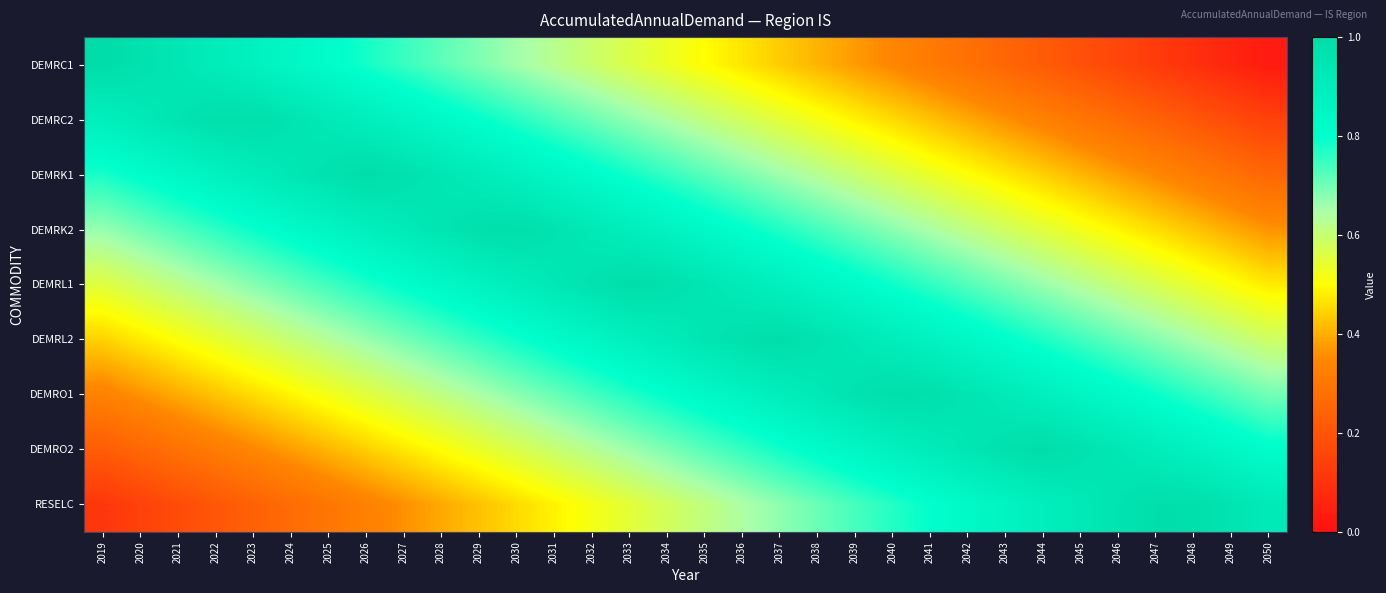

What is the total value across all series at 2042?

6.1